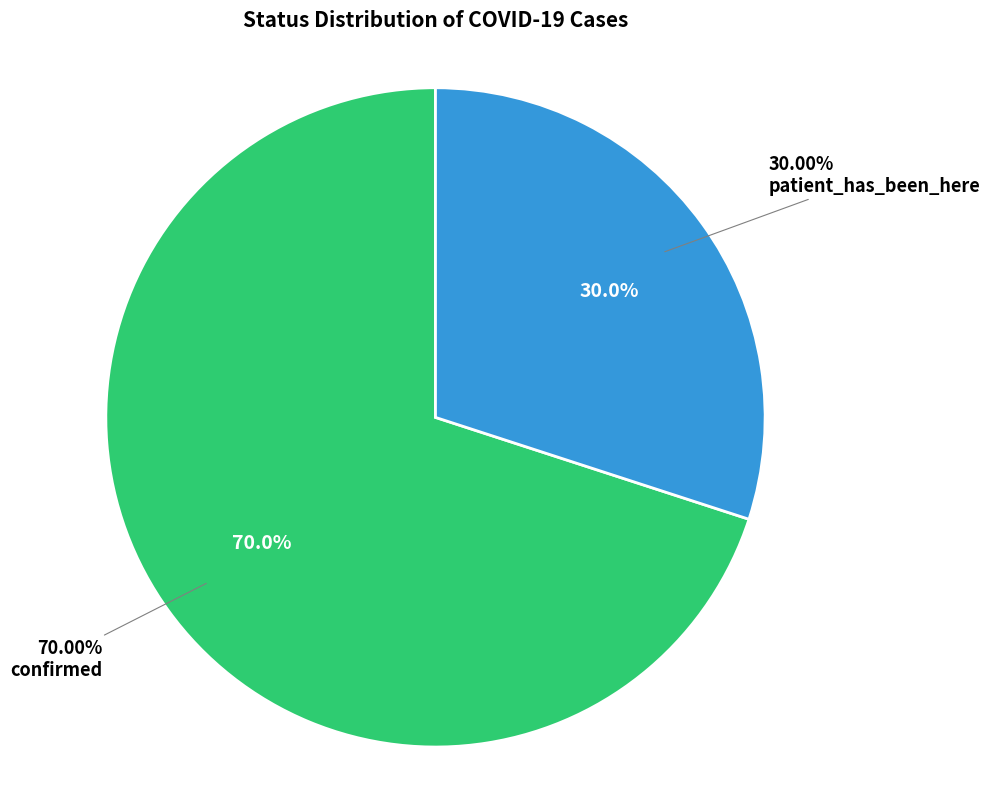

Which category accounts for the majority?

confirmed